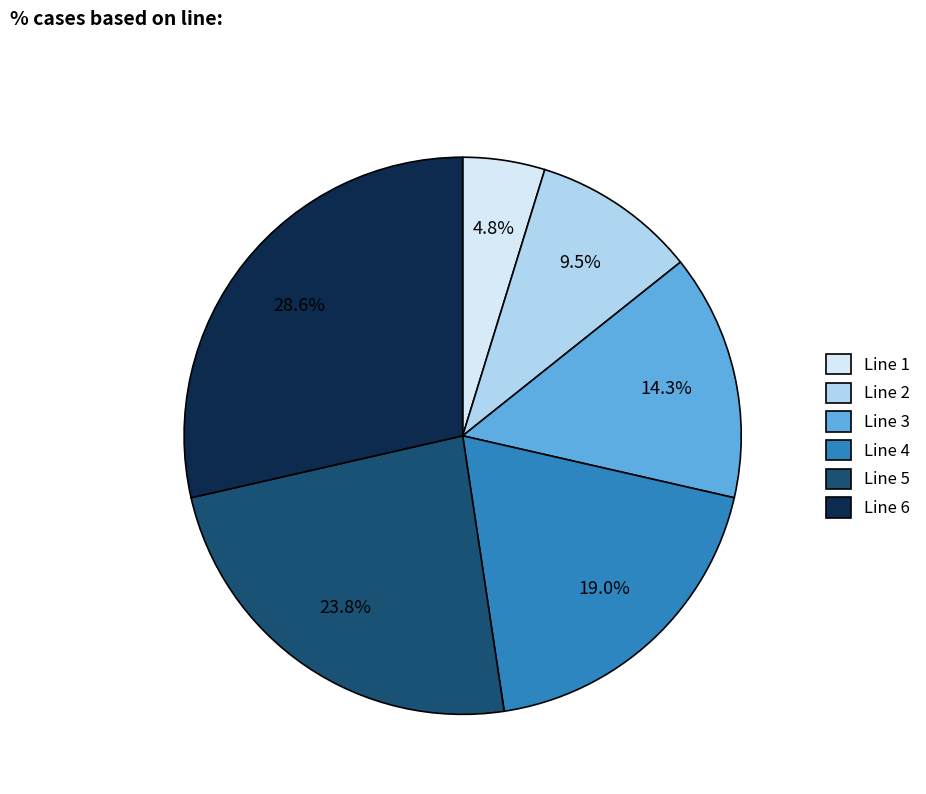

The Line 3 slice represents 22% of the pie. True or false?

False